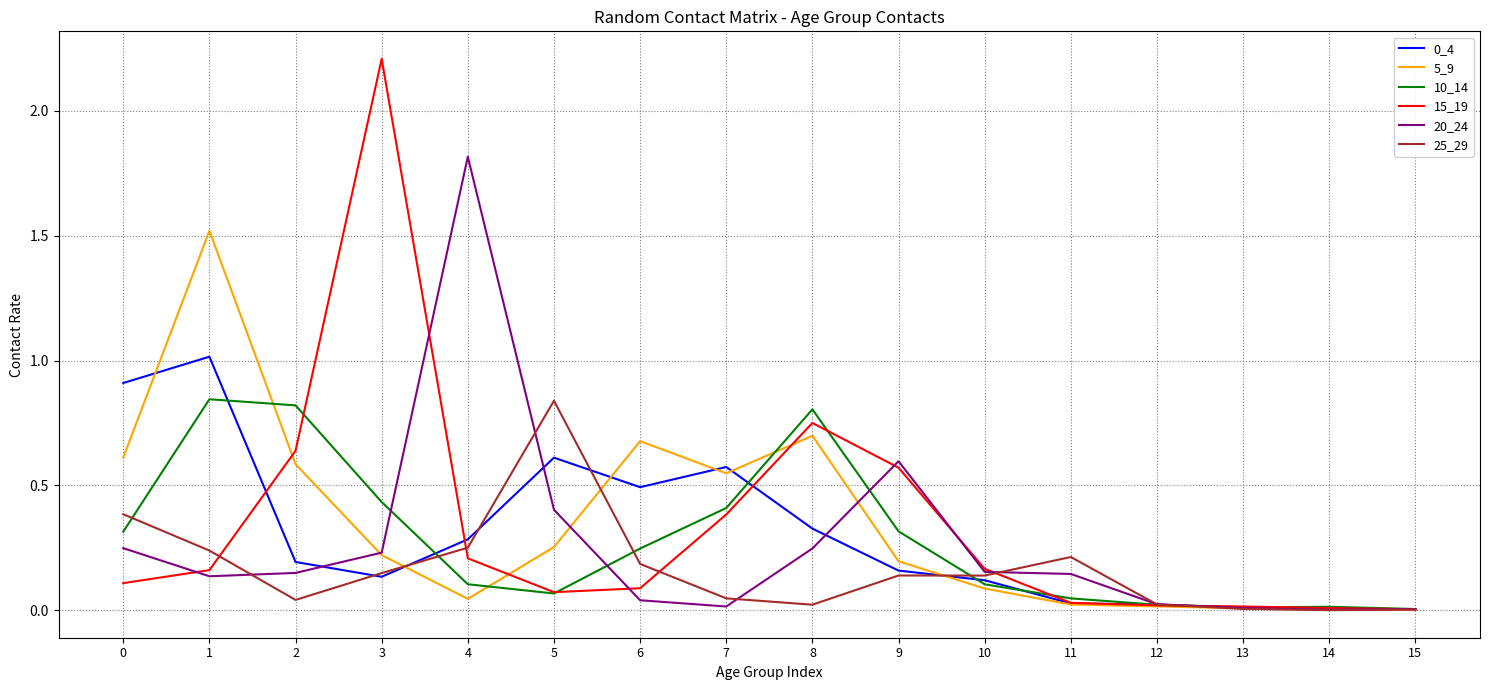

What is the maximum value shown in the chart?

2.2